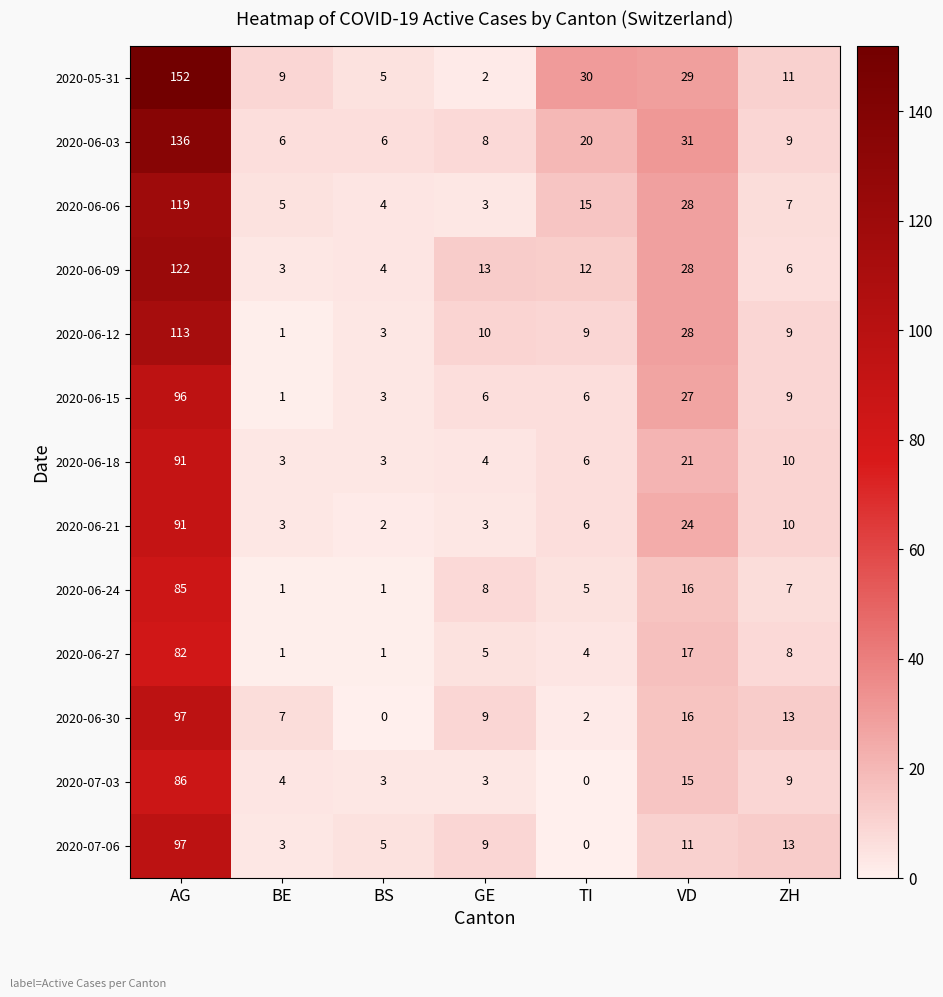

At which label does 2020-05-31 first exceed 11?

AG